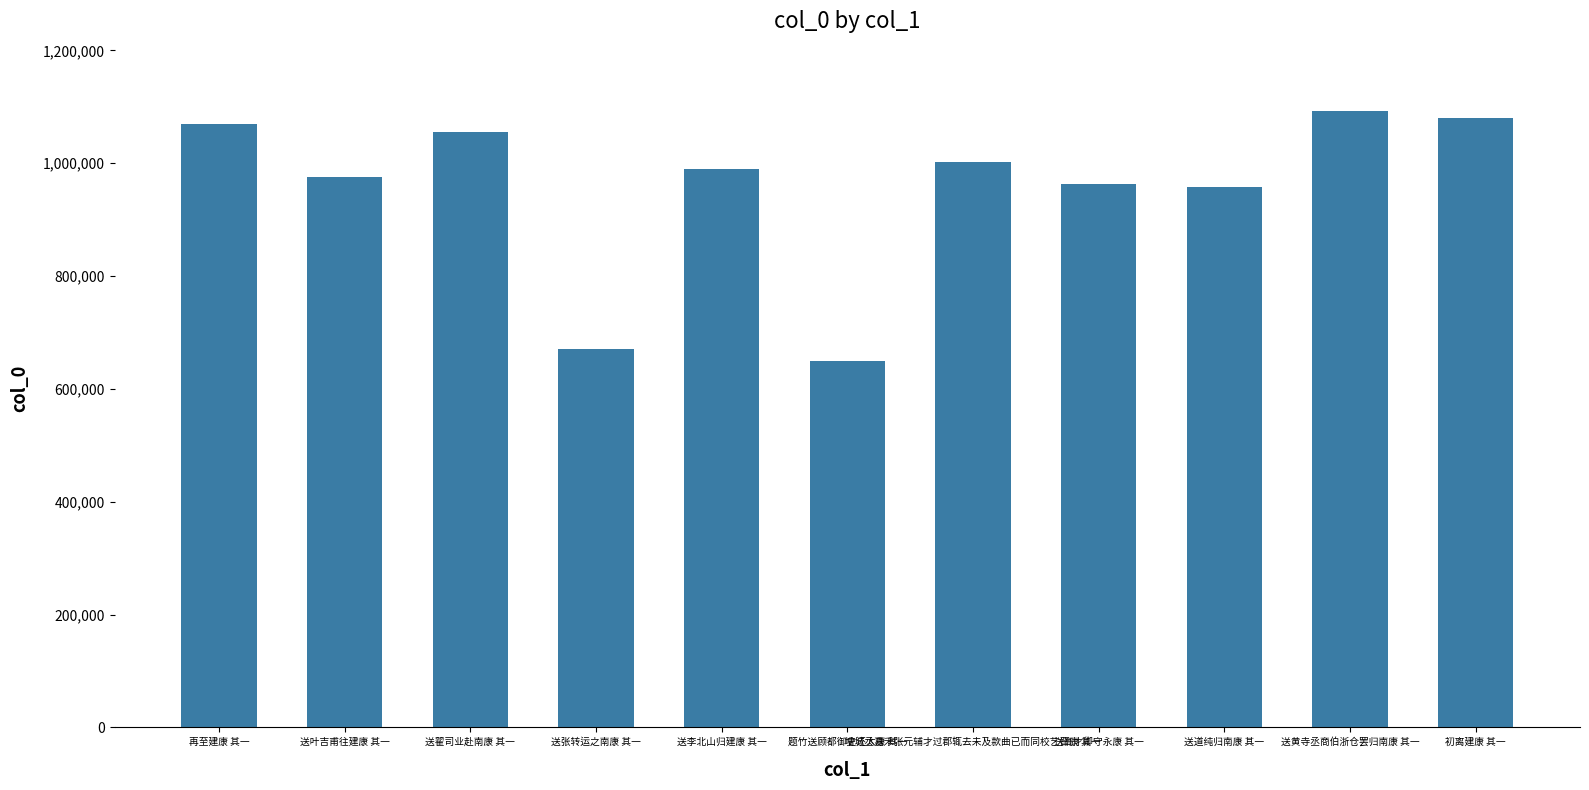

Is it true that the value at 送李北山归建康 其一 is 990503?

True